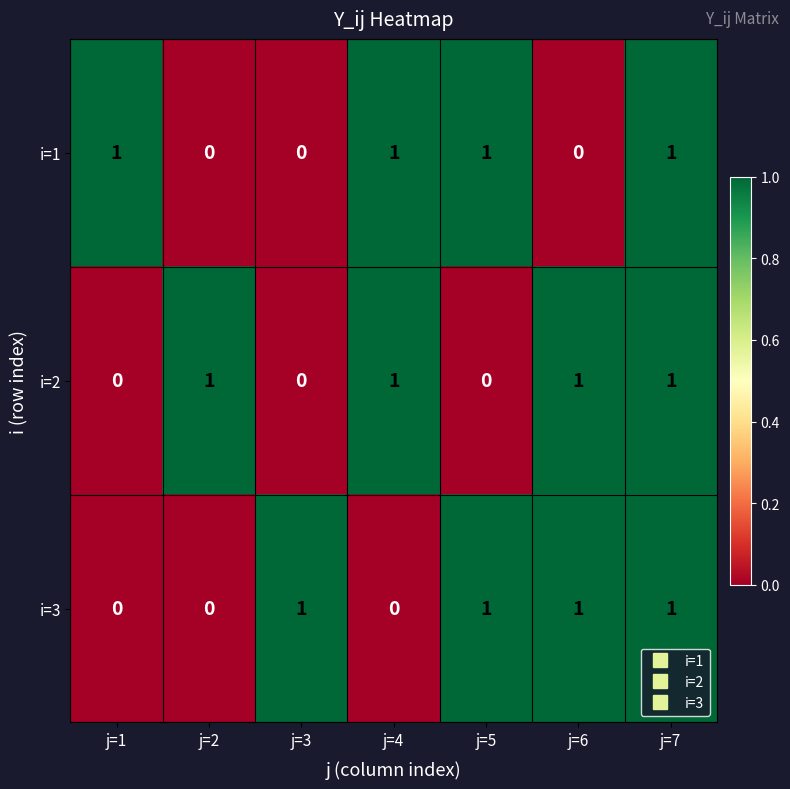

True or false: i=3 has a value of 1 at j=7.

True